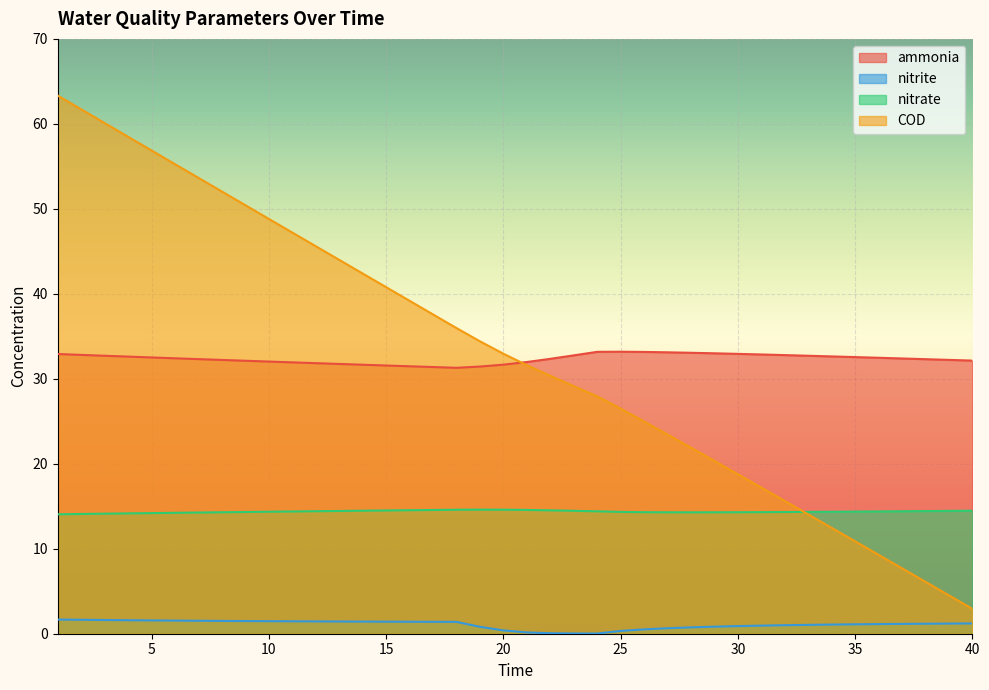

What is the spread (max minus min) of values at 17?

36.2